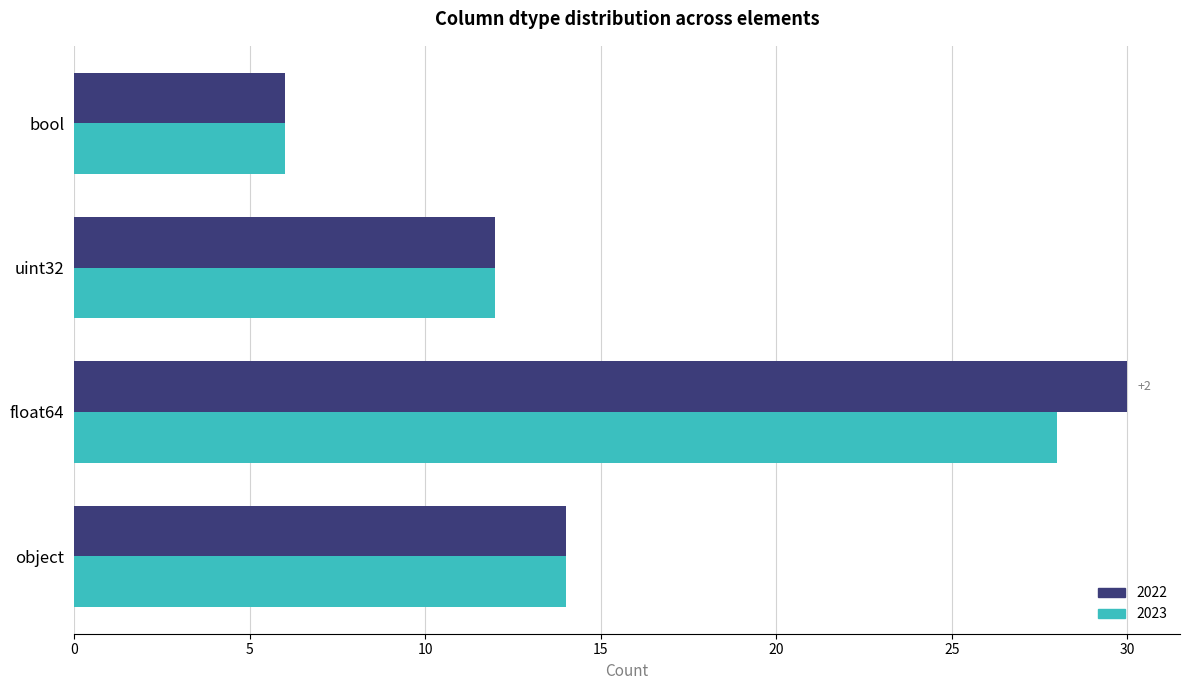

List the series in order of their peak value, highest first.

2022, 2023